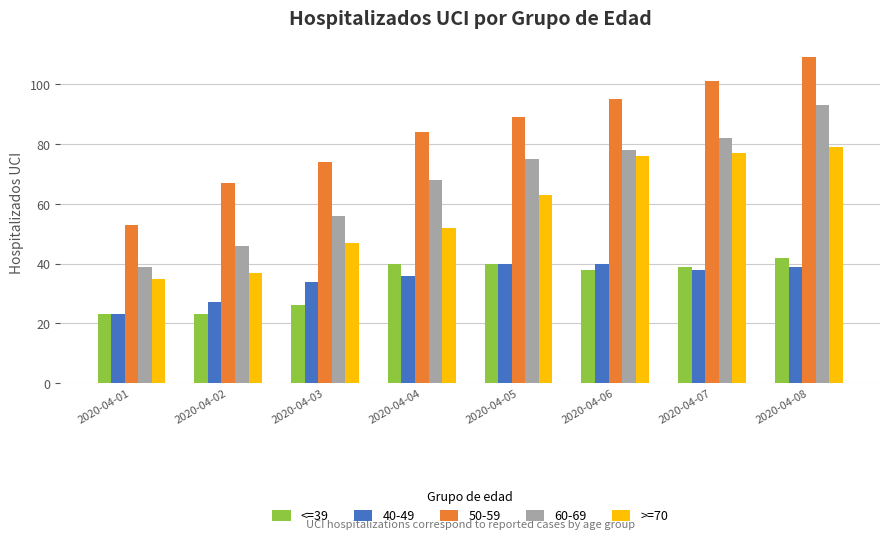

What is the total value across all series at 2020-04-07?

337